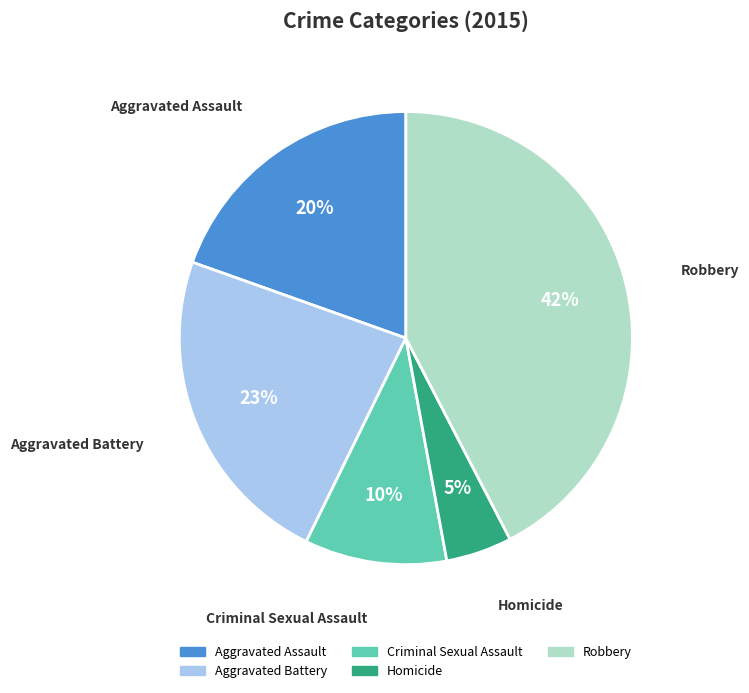

Which category has the smallest portion of the pie?

Homicide